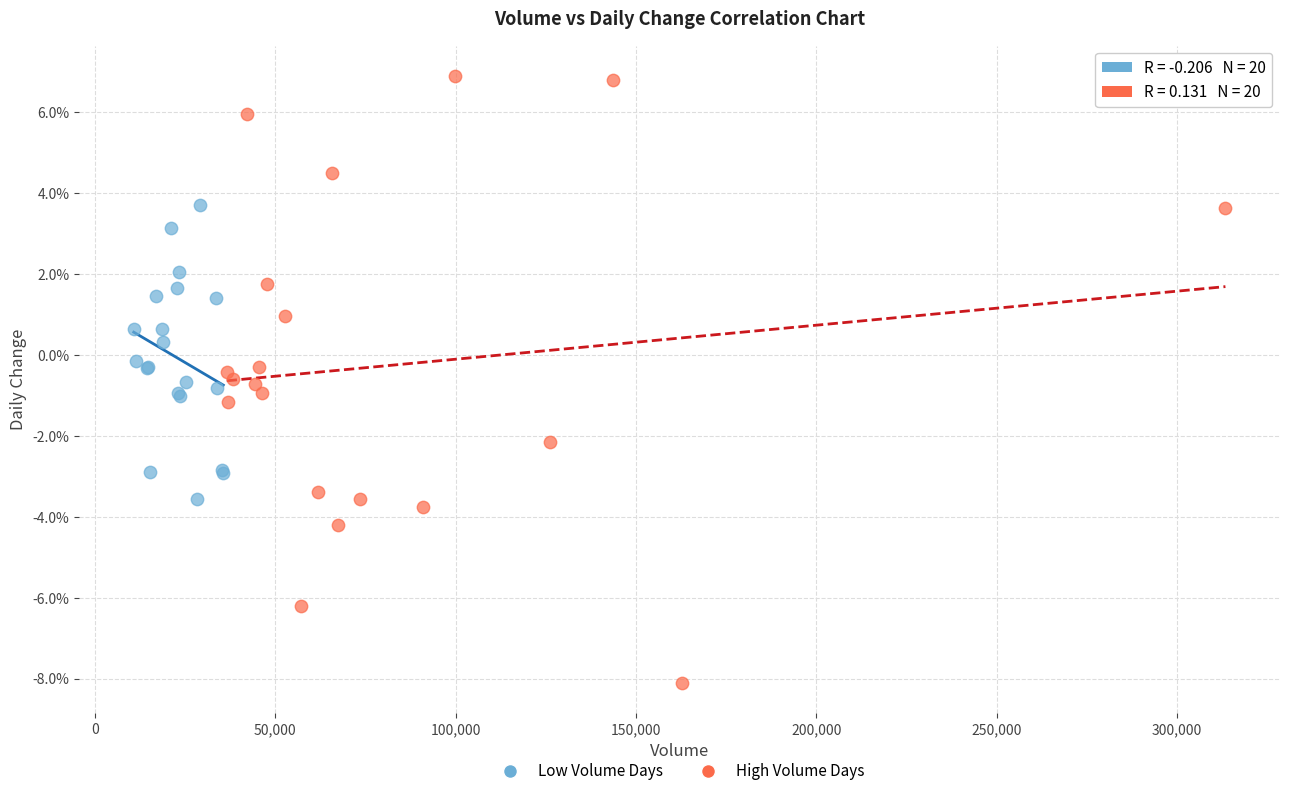

Which series reaches the minimum Y coordinate?

High Volume Days